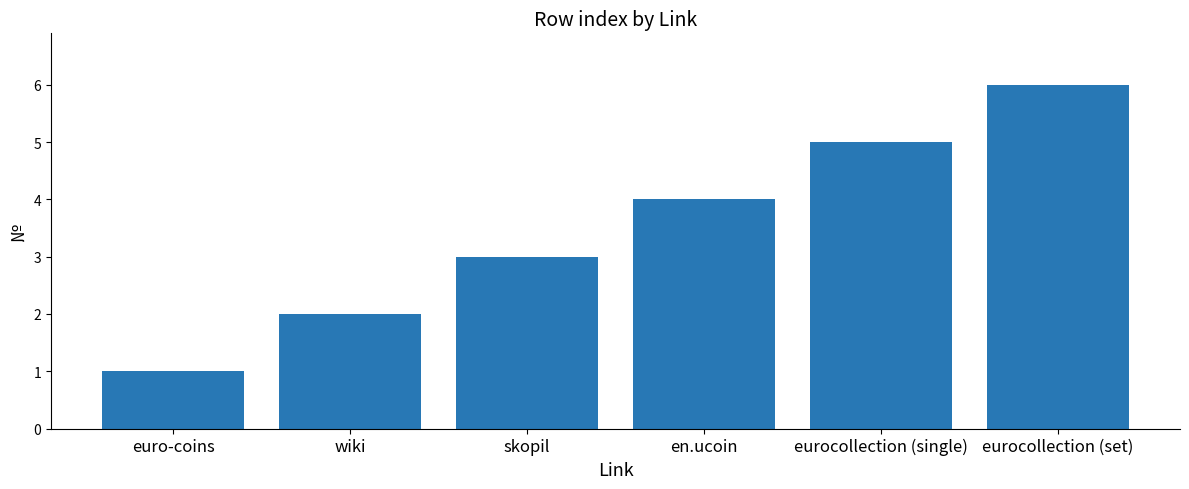

What is the maximum value shown in the chart?

6